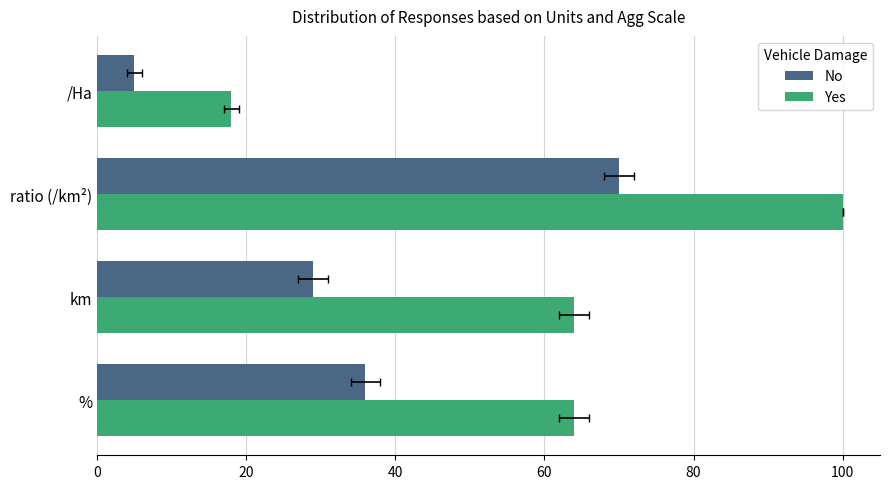

What is the value of the No bar at the 4th from the left?

5